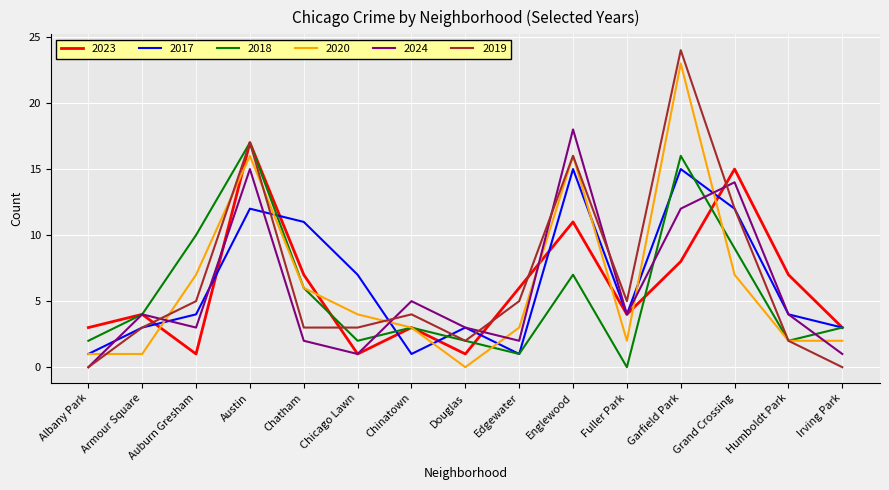

After their last crossing, which series has the higher values: 2024 or 2020?

2020